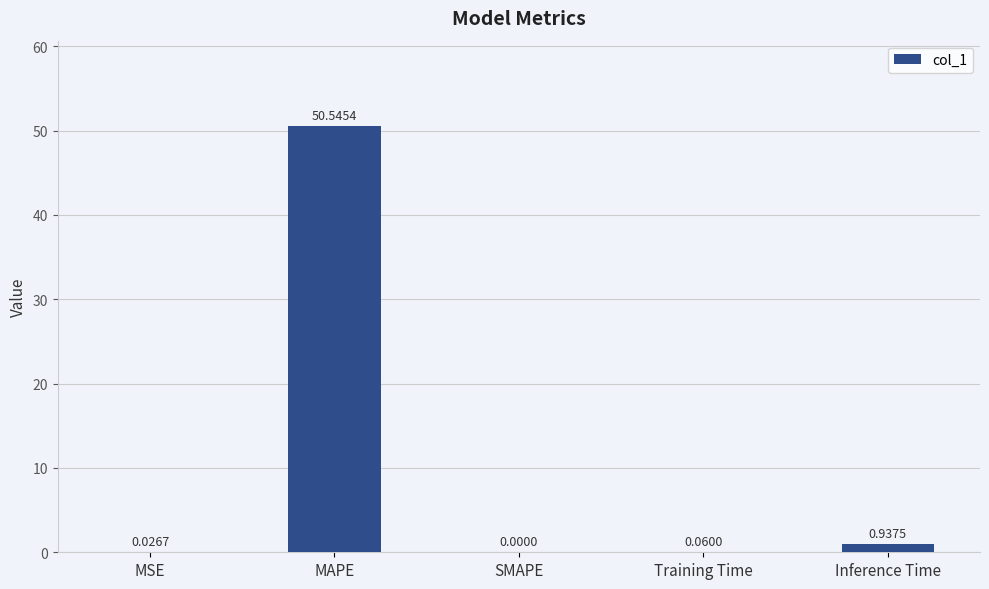

At which label is the value closest to 25?

Inference Time